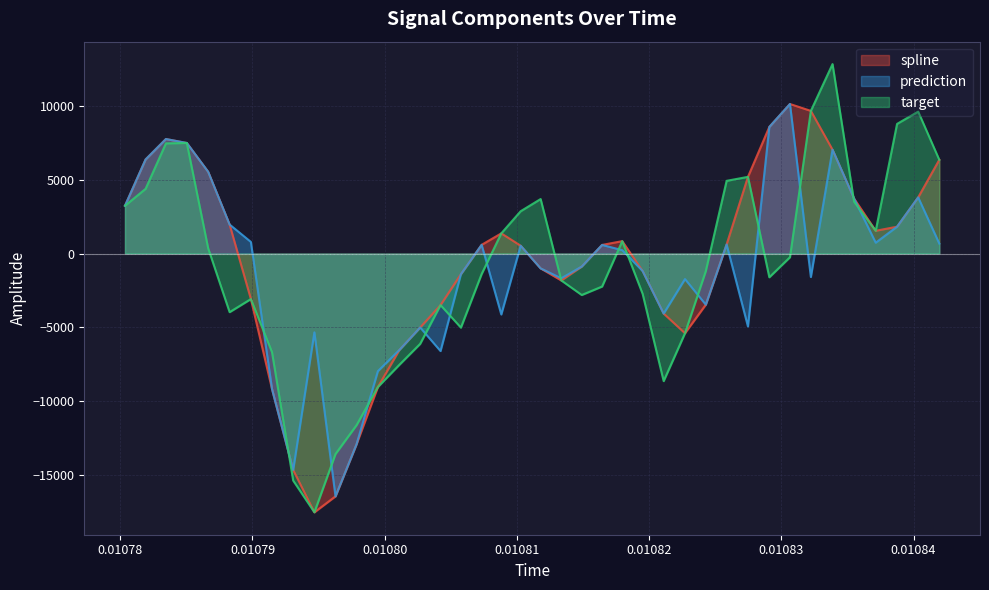

Which series has the largest range (max minus min)?

target